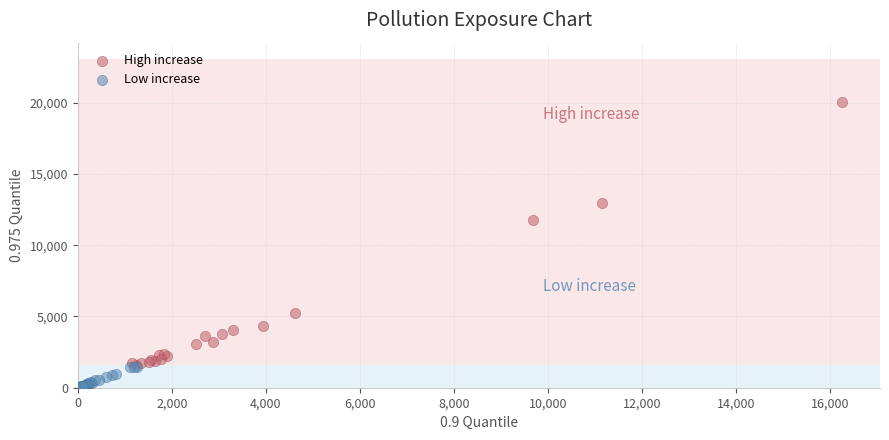

Which series contains the lowest Y value?

Low increase